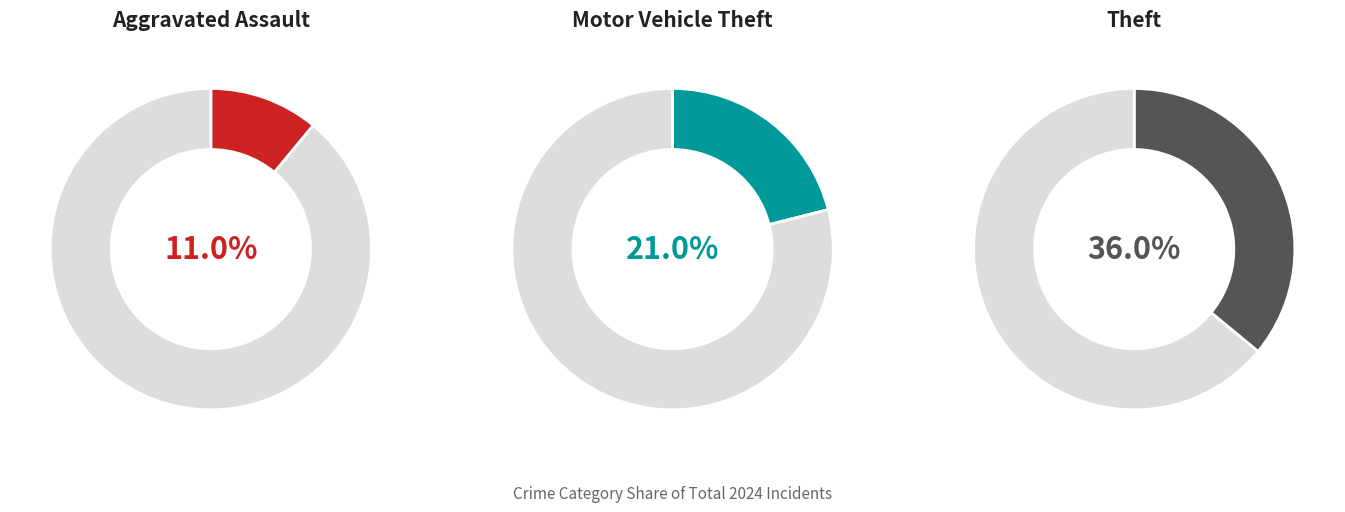

Is 1 the majority of the pie?

No